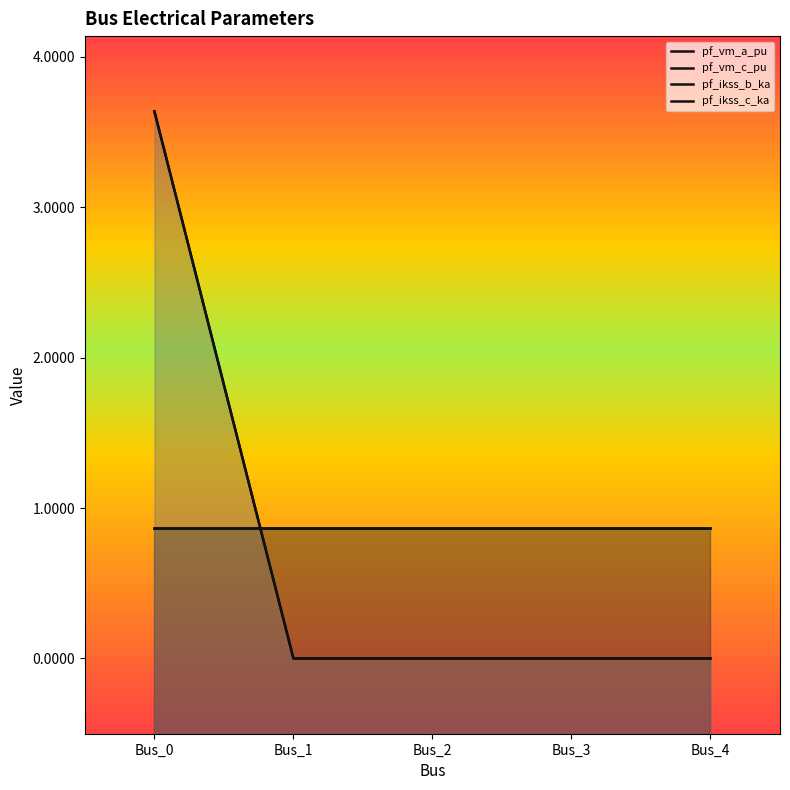

Where do pf_ikss_b_ka and pf_vm_a_pu first cross each other?

Bus_0 and Bus_1